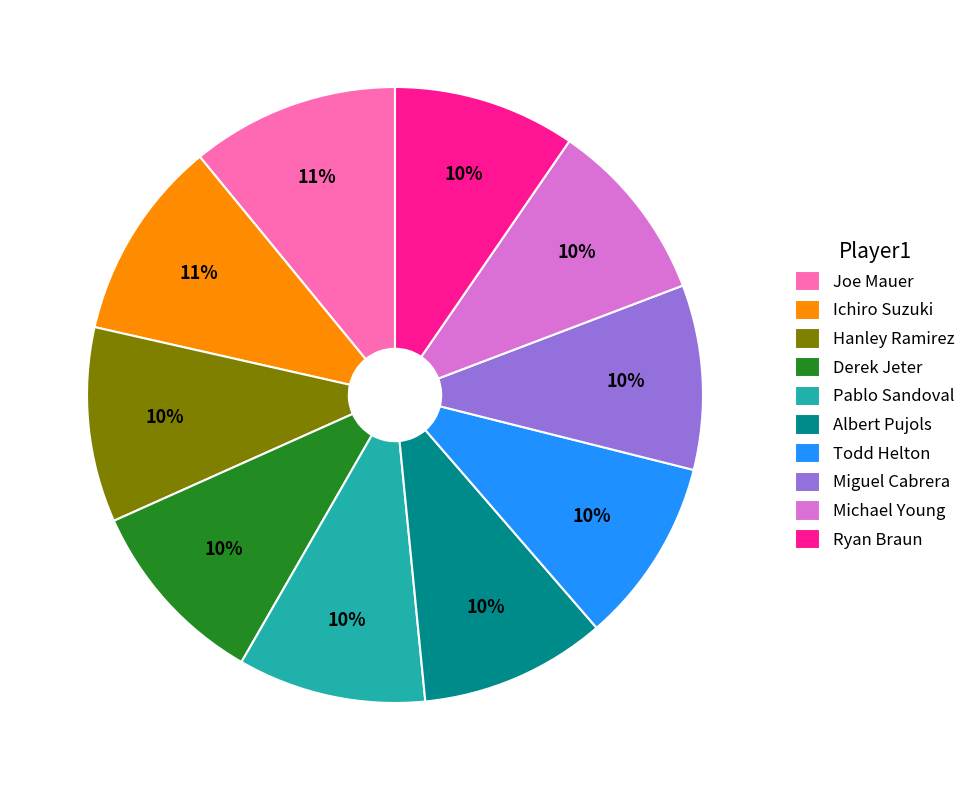

To the nearest percent, what is the difference between the largest and smallest slice percentages?

1%